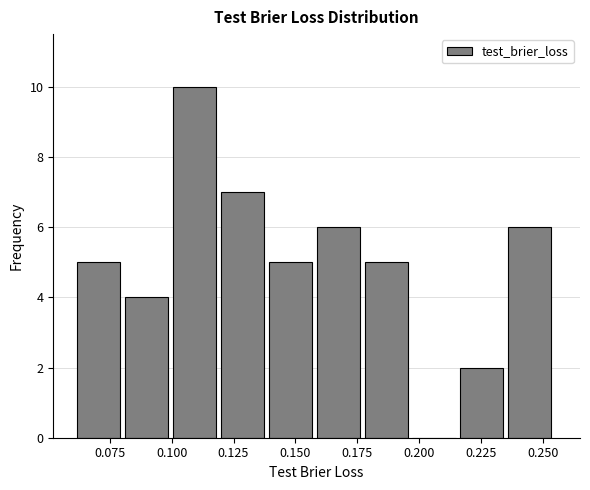

Around what value on the x-axis is the tallest bar? Give the approximate position of its centre, as read against the axis.

0.110